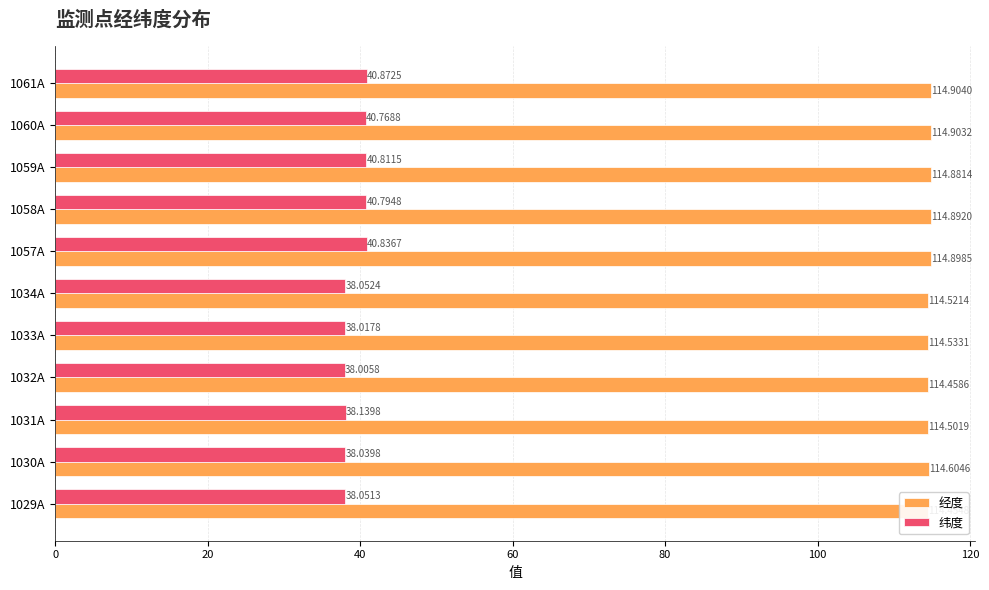

Is the value of 纬度 at 1033A greater than the value of 经度 at 1032A?

No